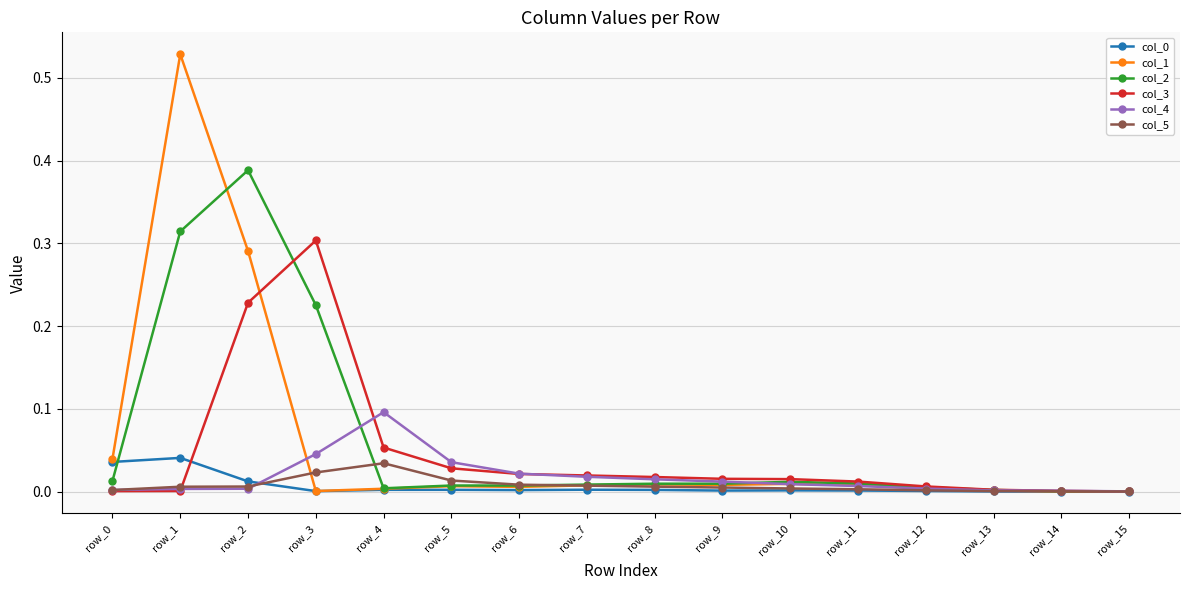

Which series has the widest spread of values?

col_1